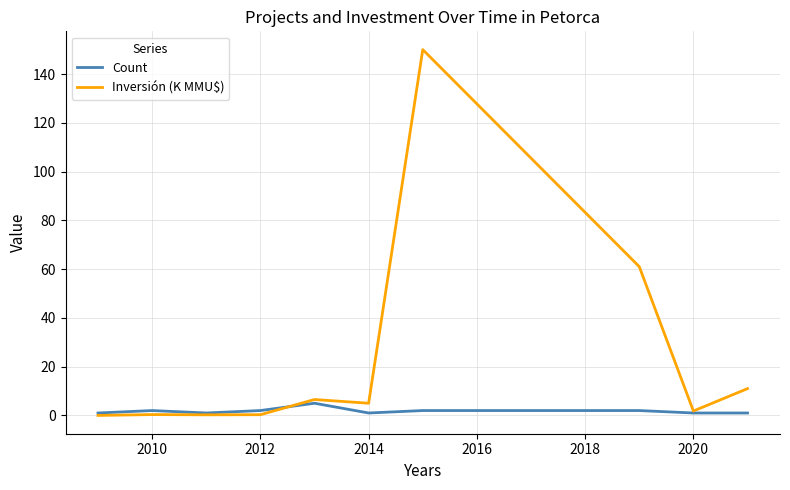

Which series has the largest range (max minus min)?

Inversión (K MMU$)